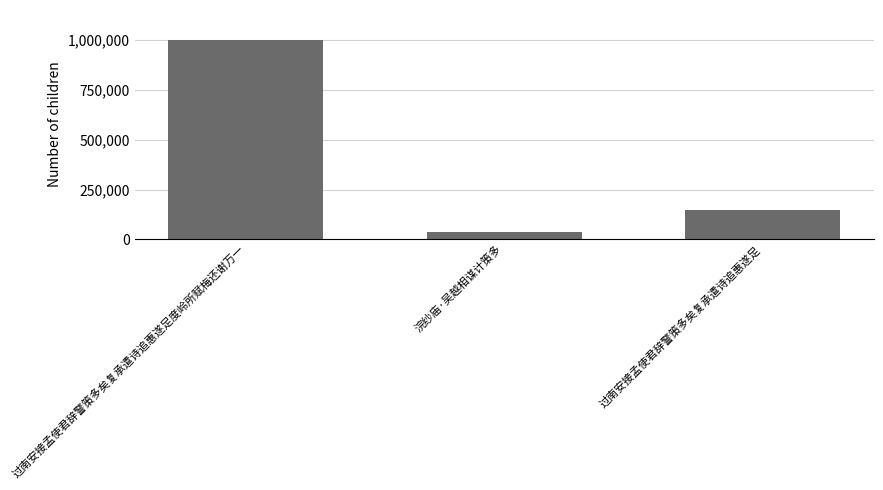

Reading left to right, what are all the values shown in this chart?

1001952	36263	148900